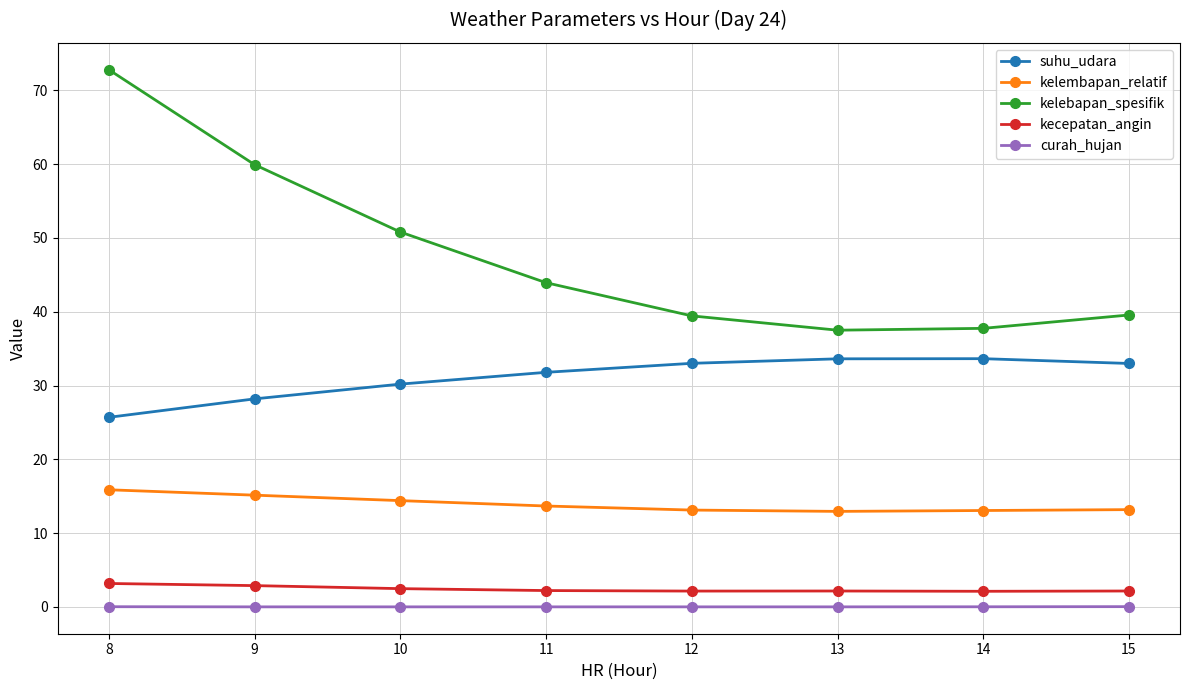

True or false: kecepatan_angin and suhu_udara cross at least once.

False